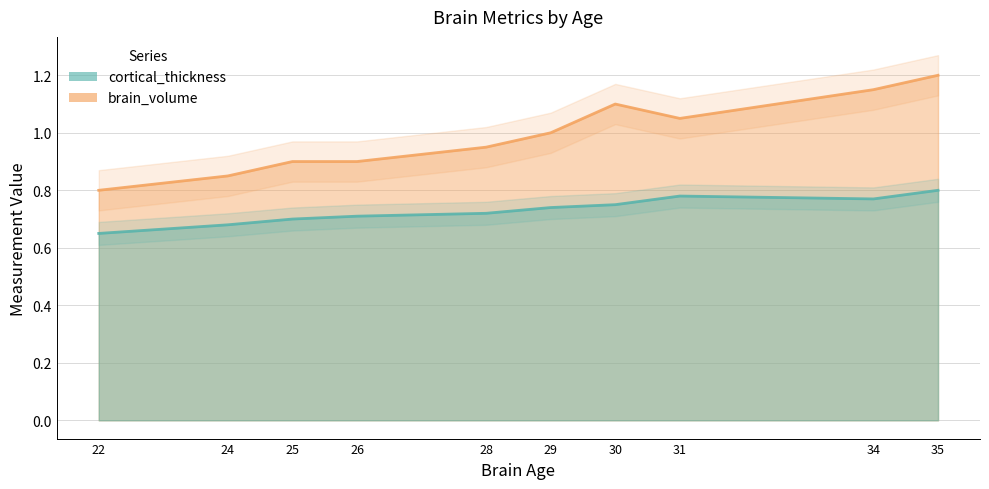

Which series changed the most between 30 and 34?

brain_volume